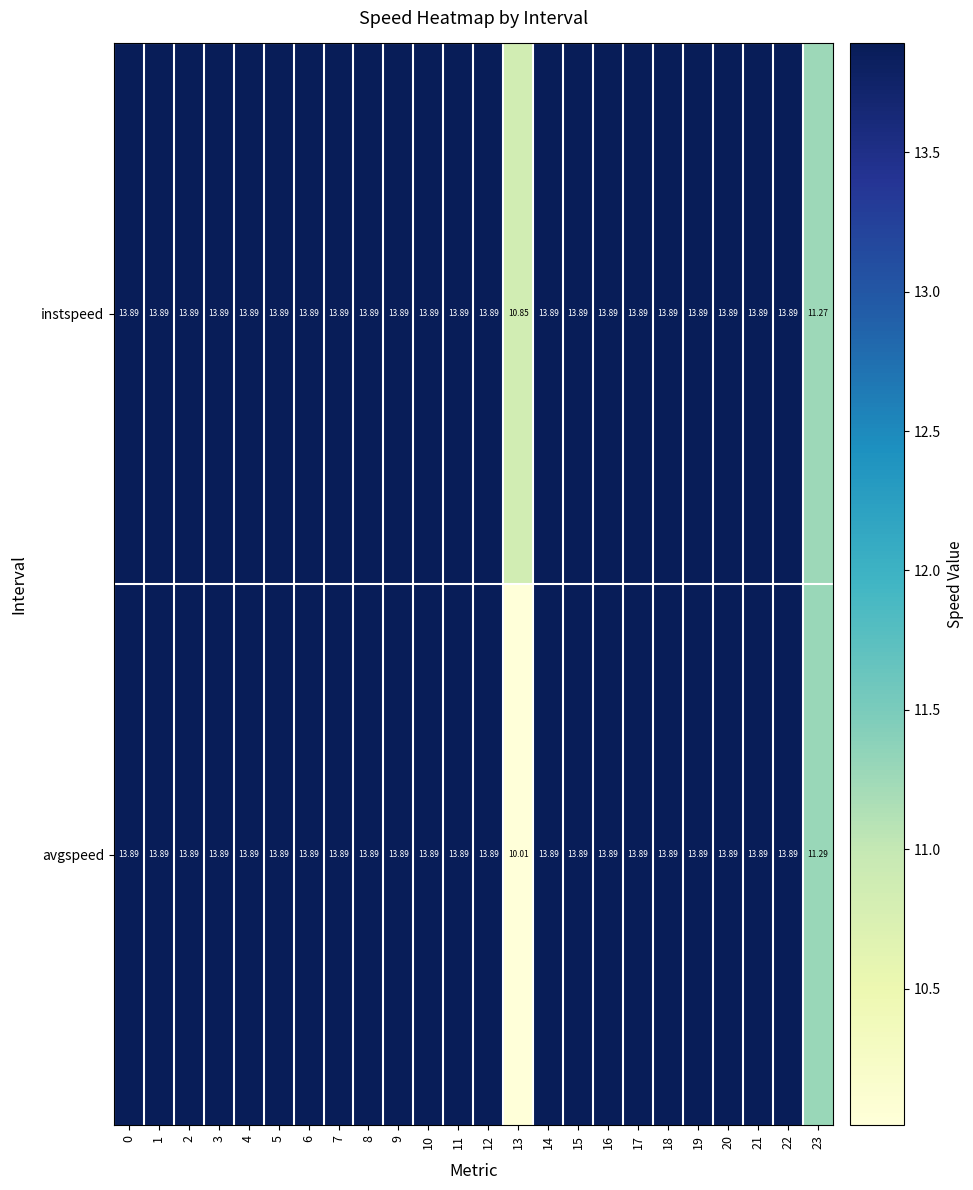

Which series has the largest range (max minus min)?

avgspeed